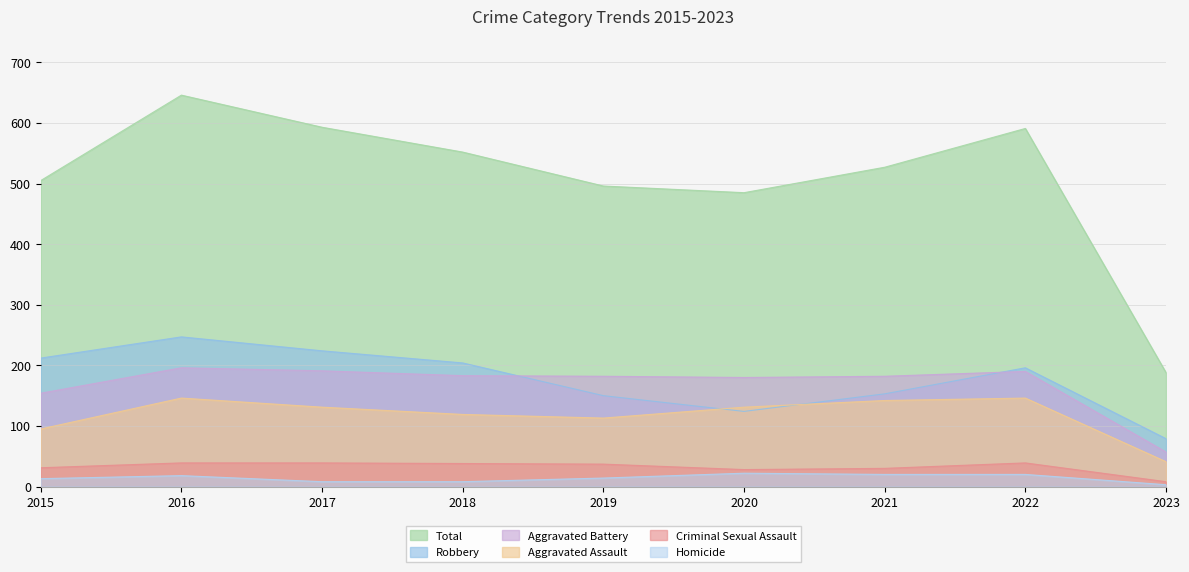

Where is Aggravated Battery nearest to the value 126?

2015